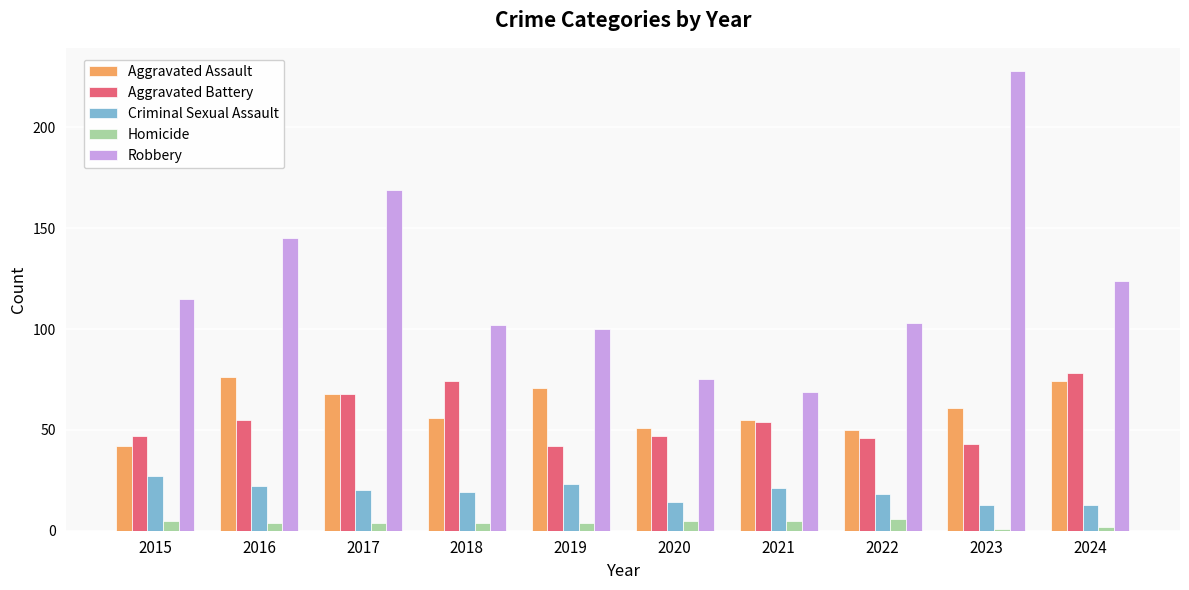

Are the bars horizontal?

No